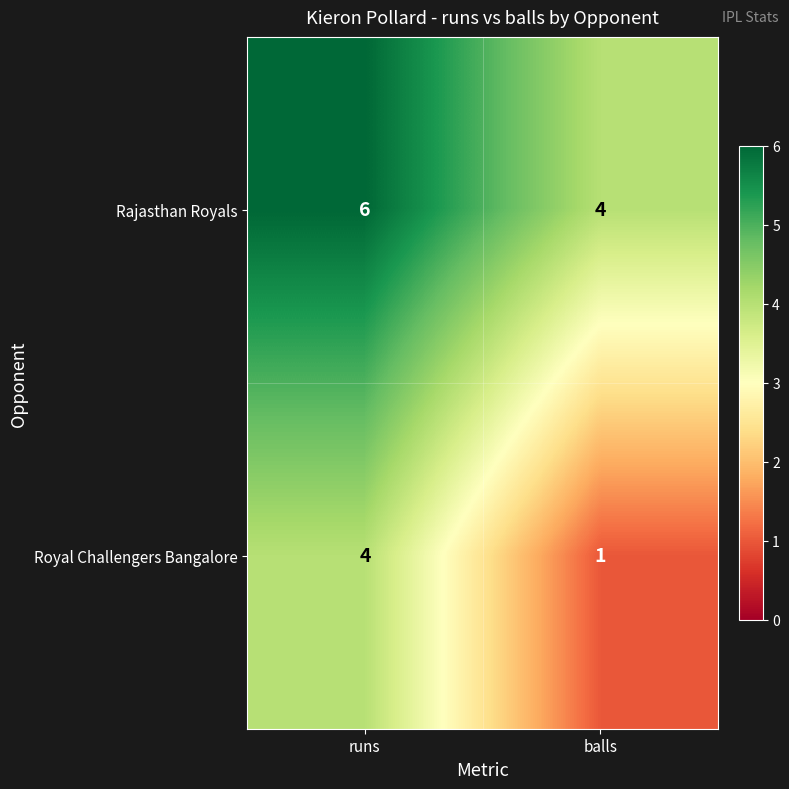

Which series has the widest spread of values?

Royal Challengers Bangalore